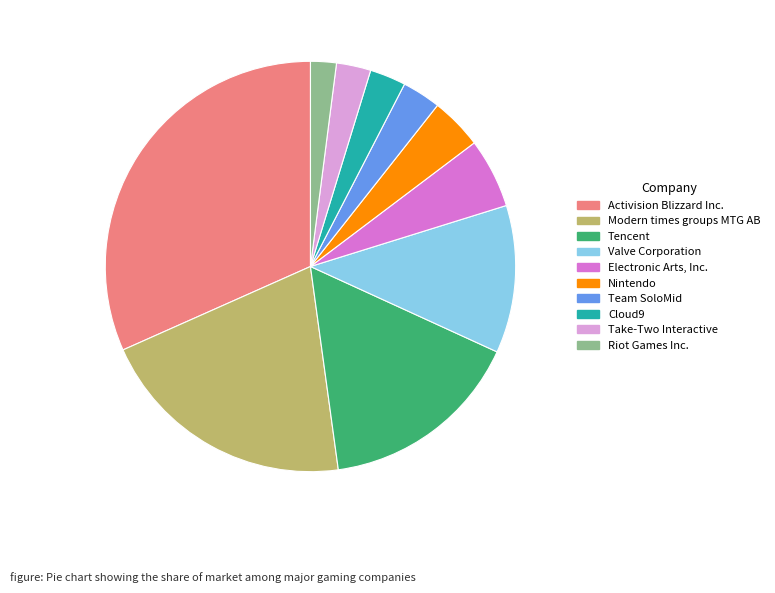

Is there a majority slice in this chart?

No